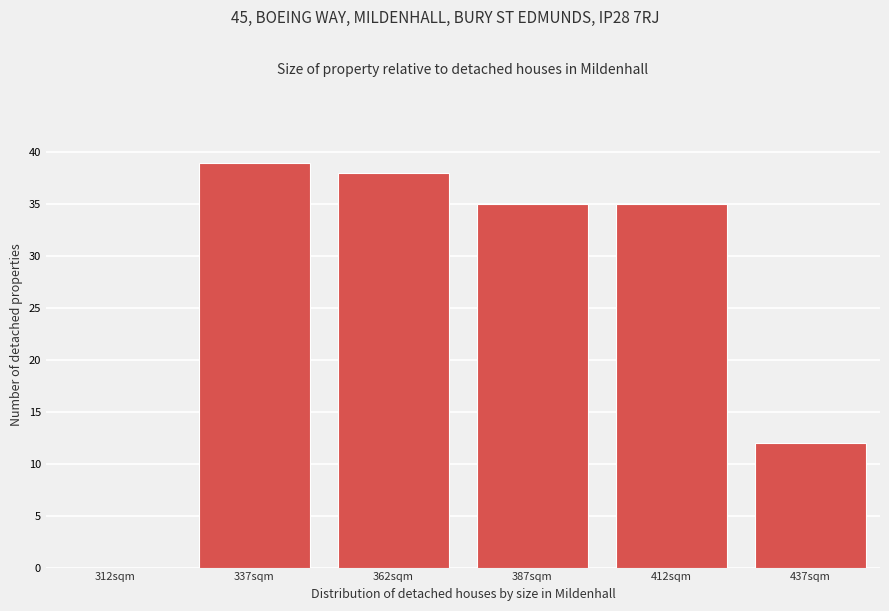

Reading left to right, transcribe all the data shown in this chart.

312sqm=0	337sqm=39	362sqm=38	387sqm=35	412sqm=35	437sqm=12